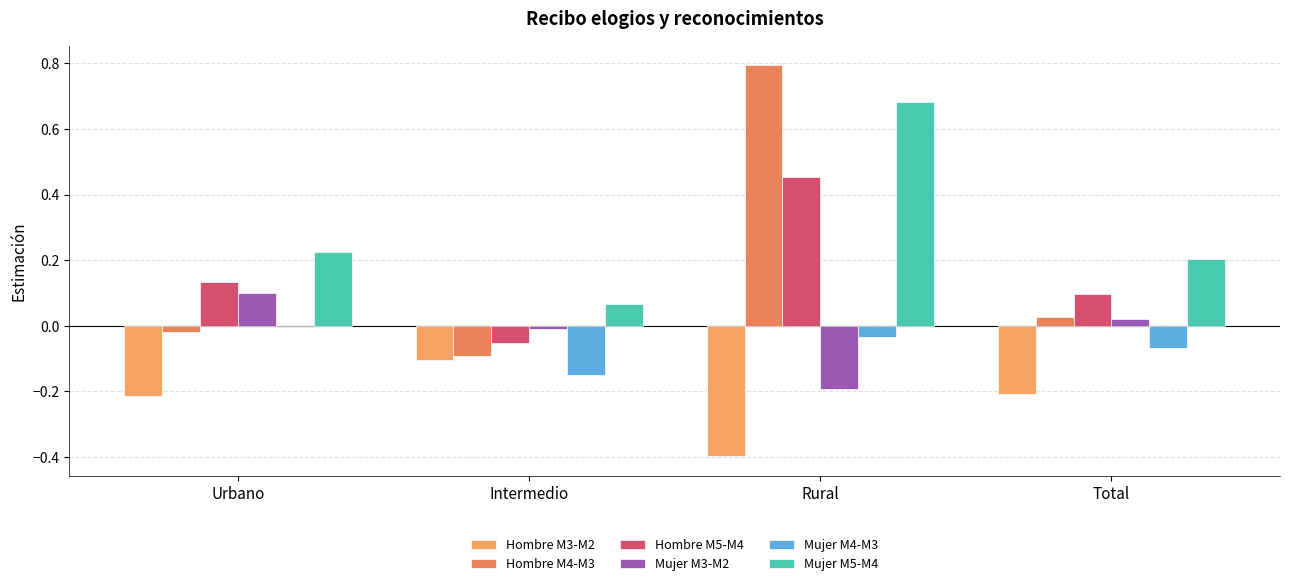

How many data points does each series have?

4